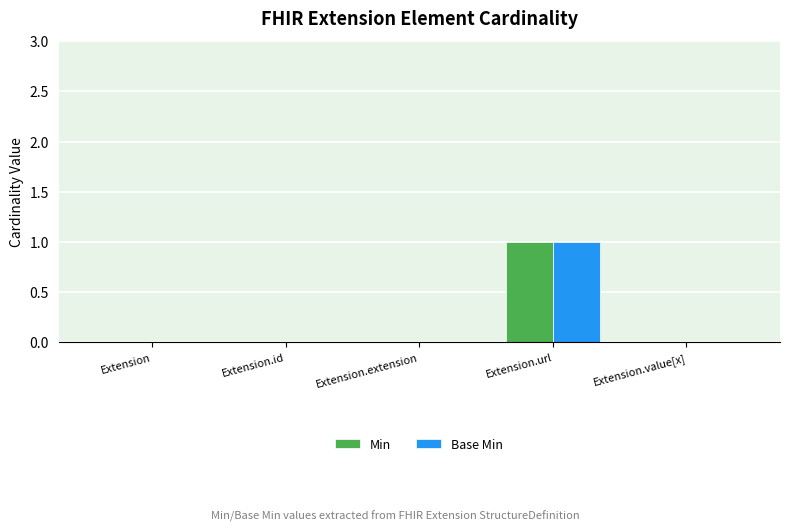

What are all the series names shown in the legend?

Min, Base Min